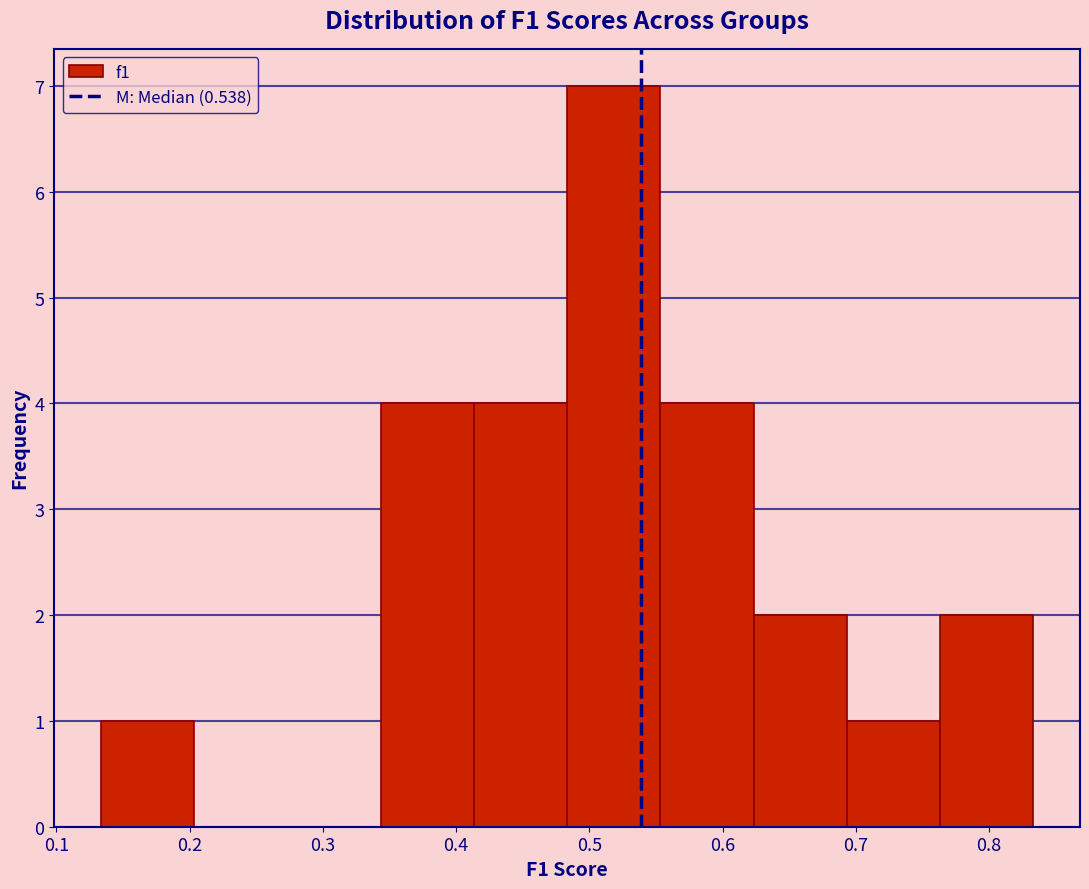

Reading left to right, list every bar in this chart as the range it spans on the x-axis followed by its height. Neither the bar edges nor the heights are printed on the chart, so give them approximately, as read against the axes.

0.13 to 0.20: 1
0.20 to 0.27: 0
0.27 to 0.34: 0
0.34 to 0.41: 4
0.41 to 0.48: 4
0.48 to 0.55: 7
0.55 to 0.62: 4
0.62 to 0.69: 2
0.69 to 0.76: 1
0.76 to 0.83: 2